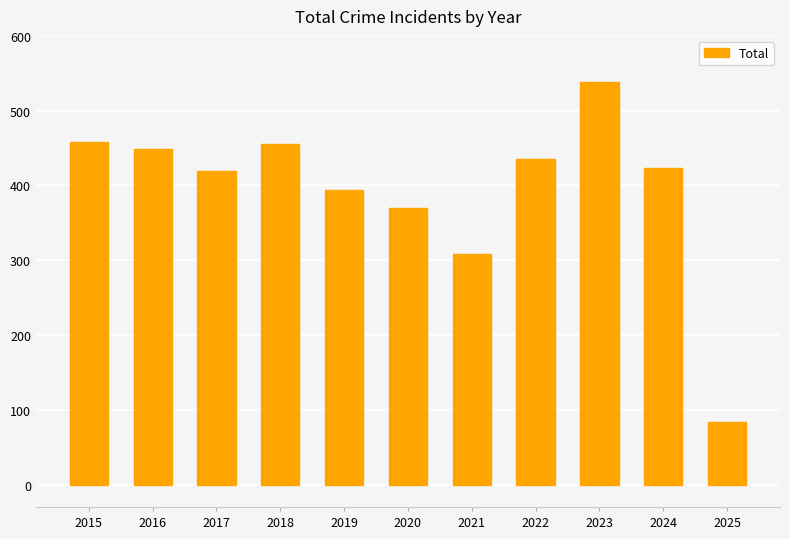

At which label is the value closest to 311?

2021